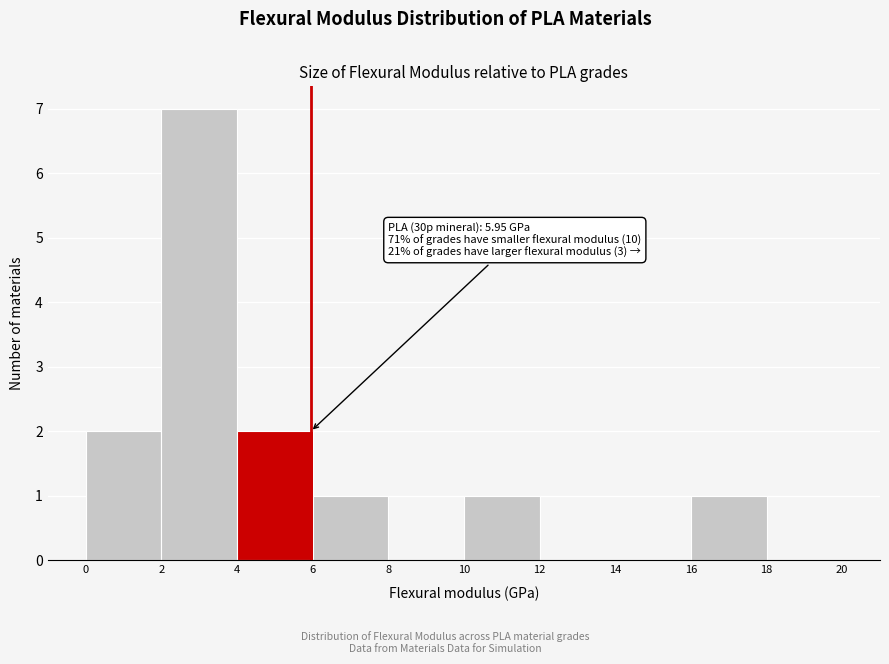

Over which range of the x-axis is the bar tallest?

2 to 4